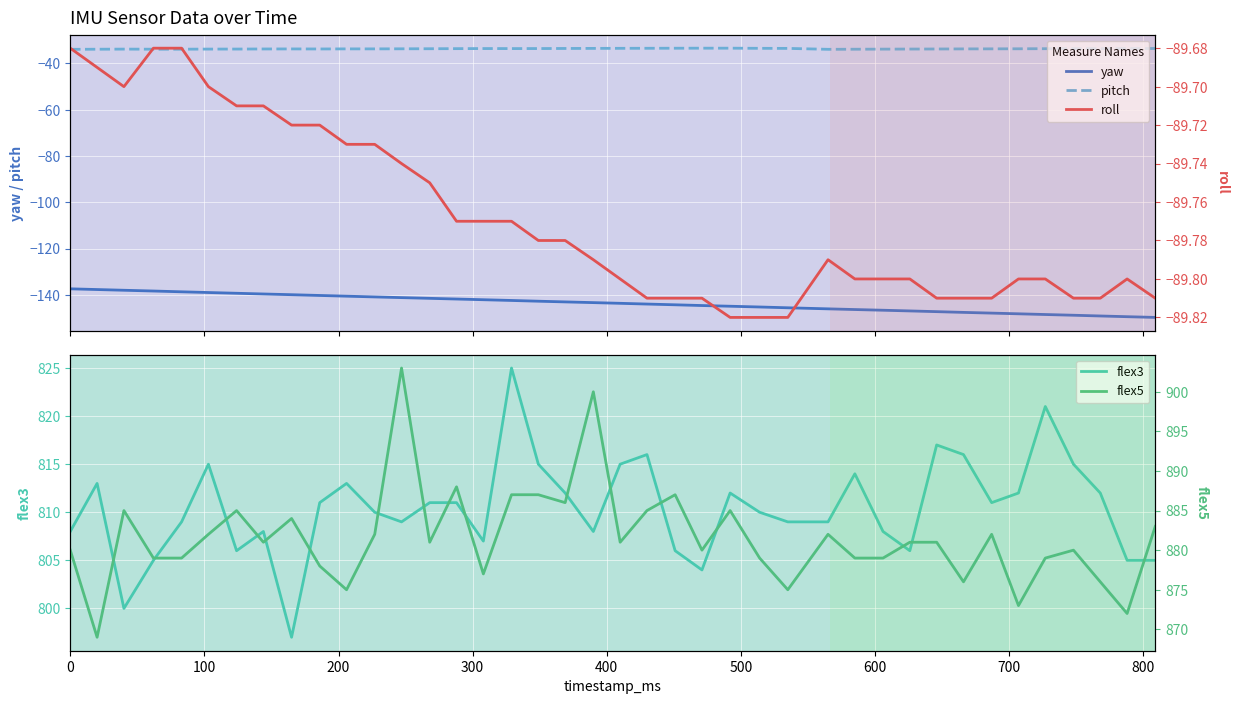

What is the difference between the second highest and second lowest values in the pitch series?

0.5